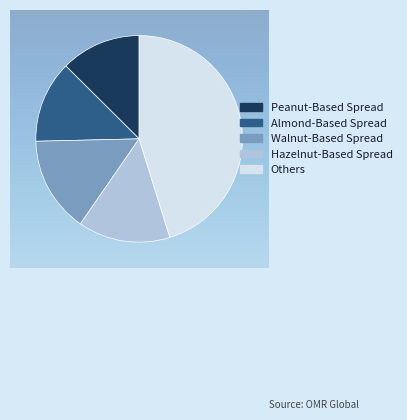

Is there a majority slice in this chart?

No